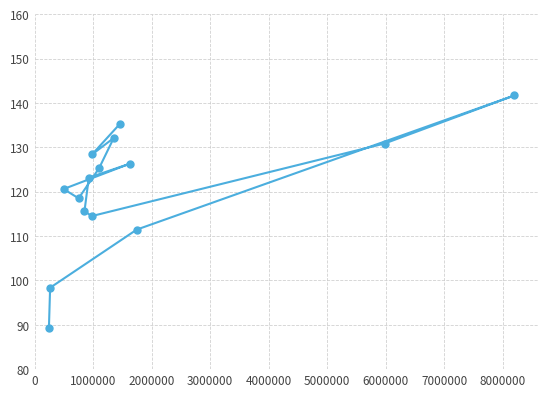

What is the value of the 4th point from the left?

118.5